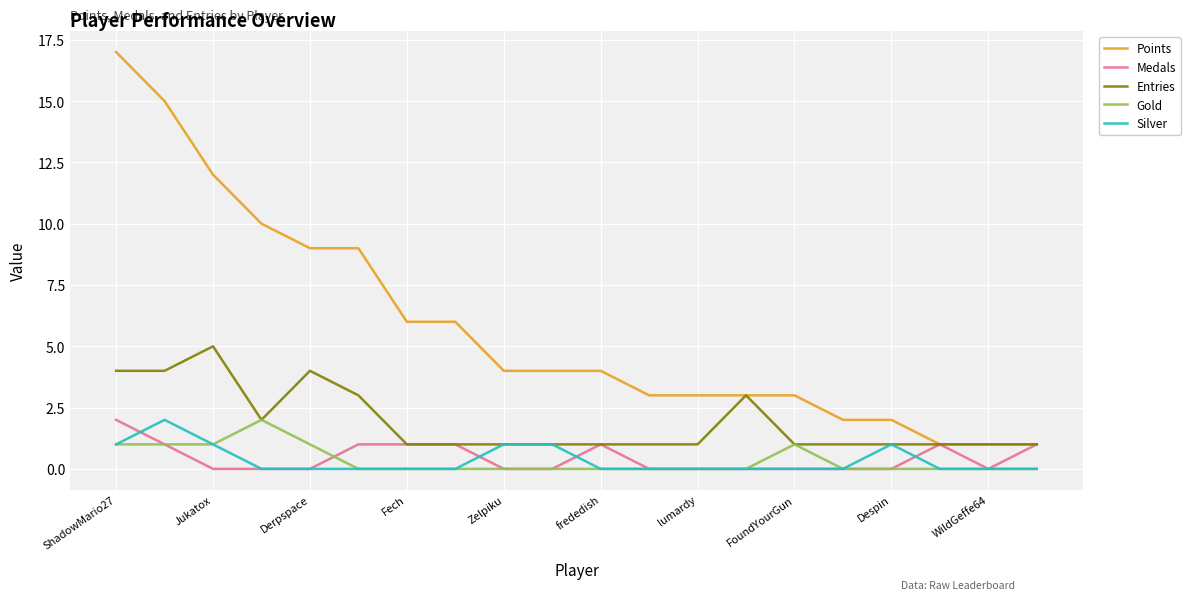

How many Silver values are between 0 and 1?

19